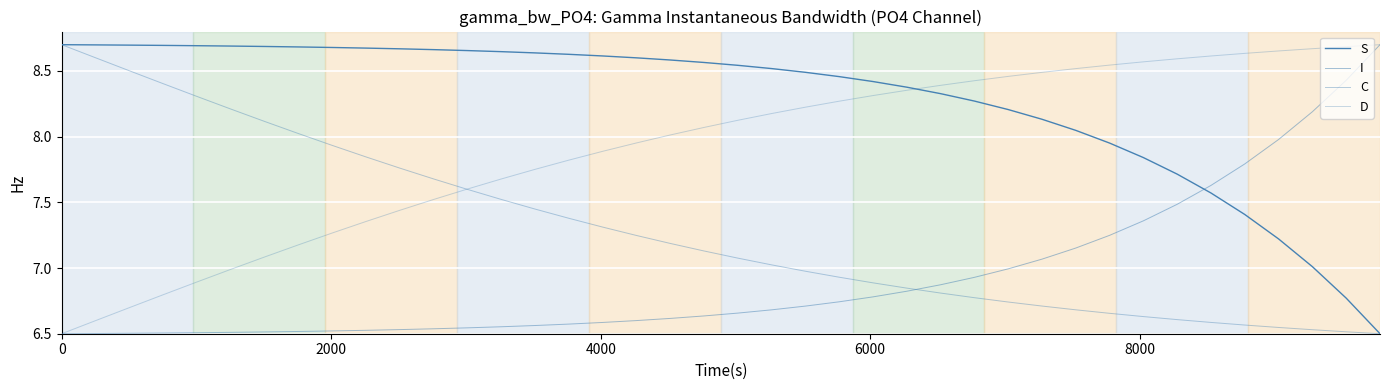

True or false: D has more than 1 points higher than both neighbors.

False